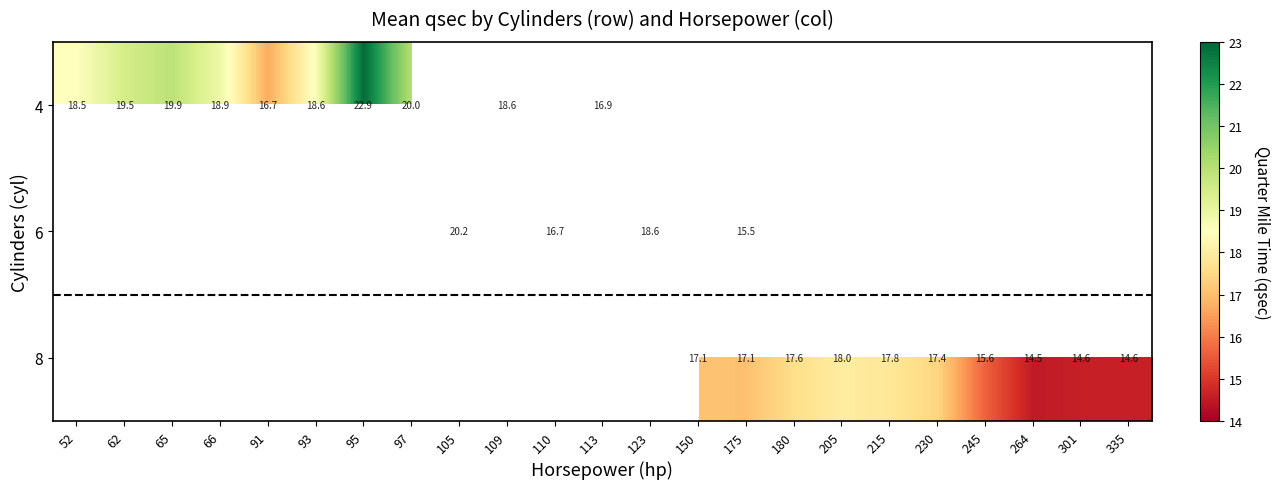

Which series has the widest spread of values?

4